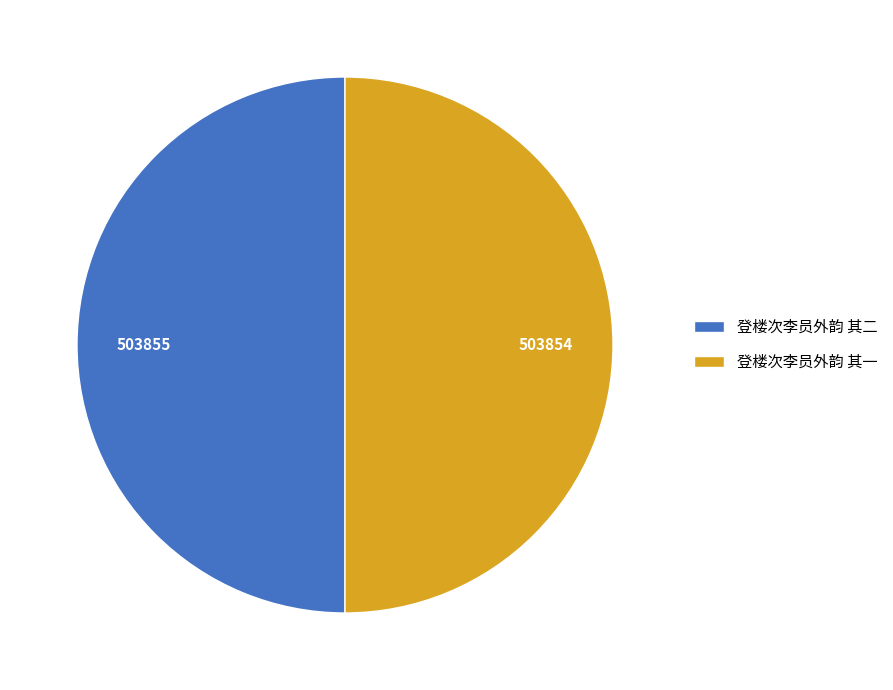

True or false: 登楼次李员外韵 其二 accounts for 50% of the total.

True